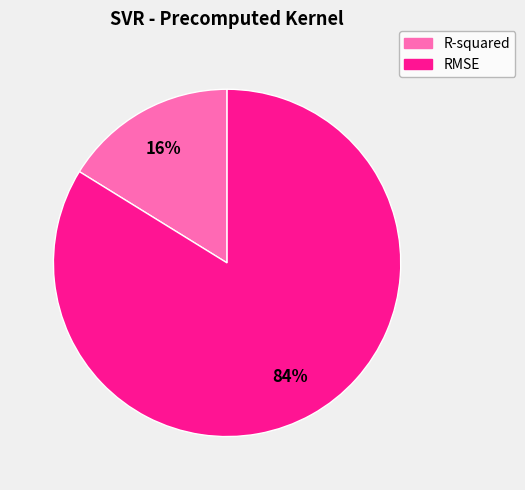

How many slices are in this pie chart?

2